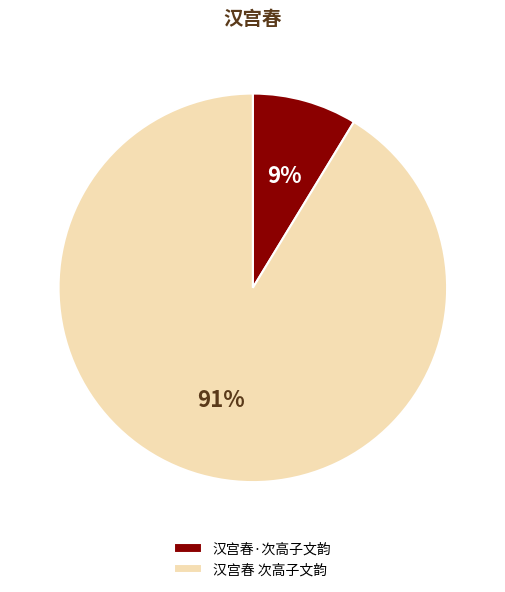

Is there a majority slice in this chart?

Yes